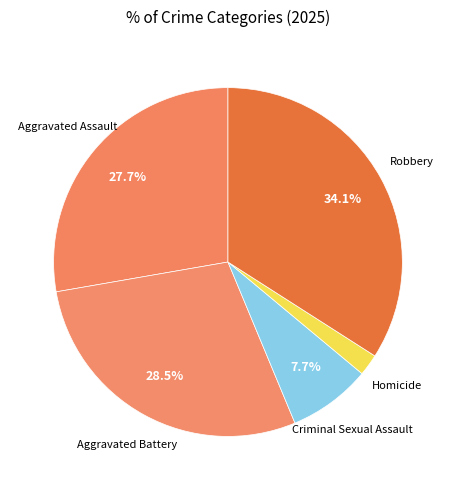

How many segments does this pie chart have?

5